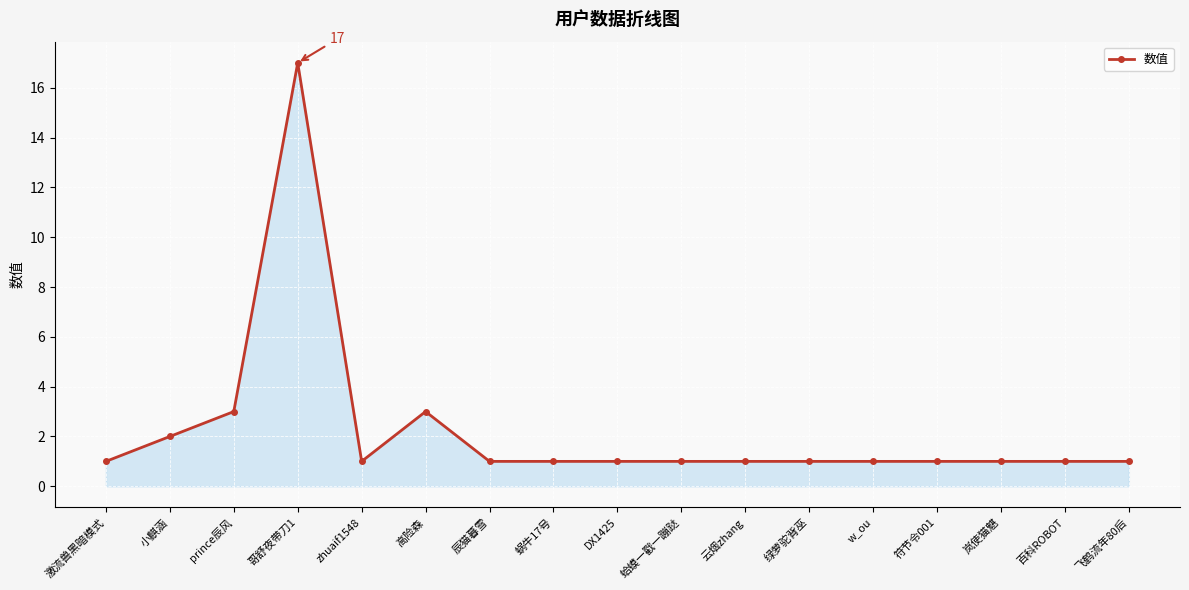

What is the ratio of the value at 蜗牛17号 to the value at 飞鹤流年80后?

1.0